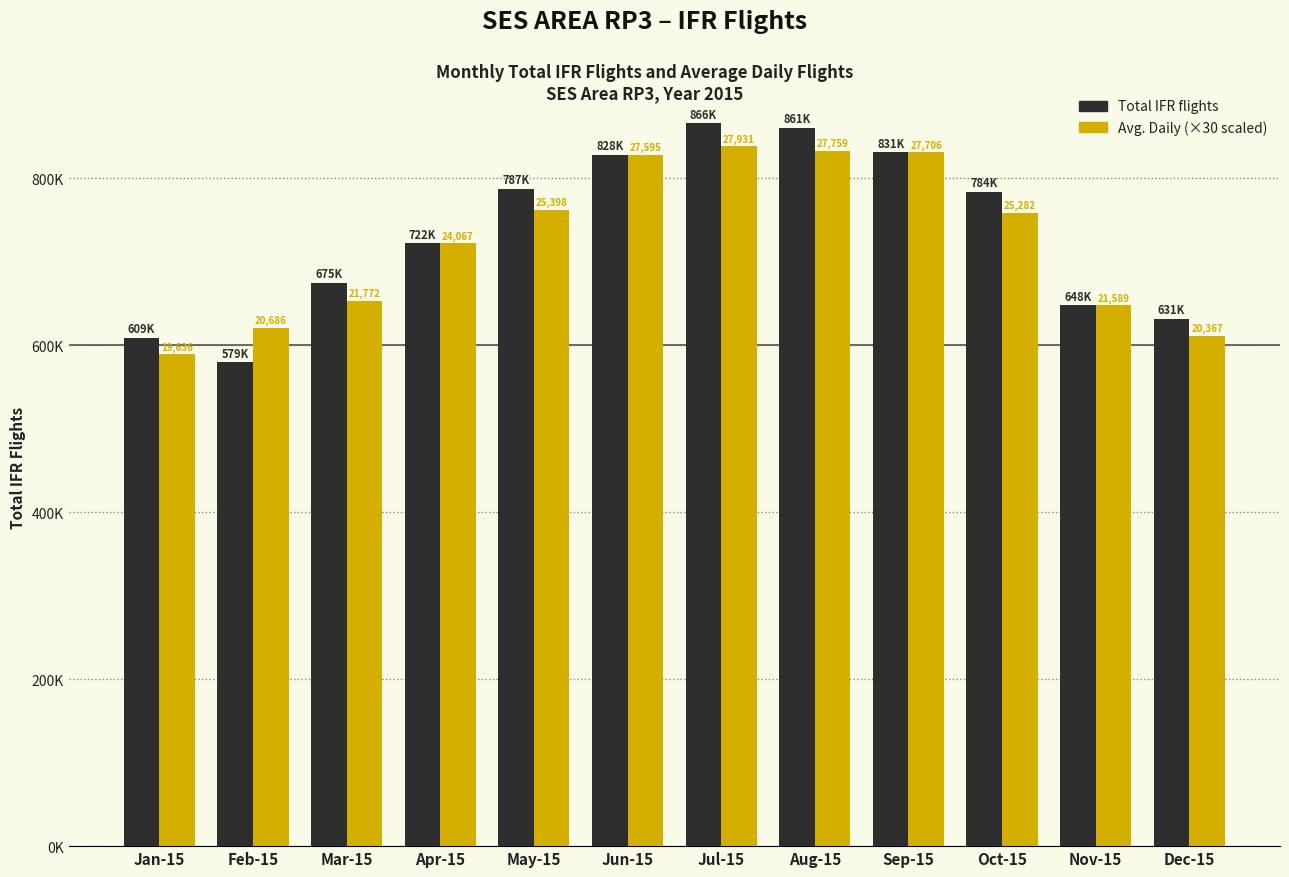

Which category has the highest value across all series?

Jul-15